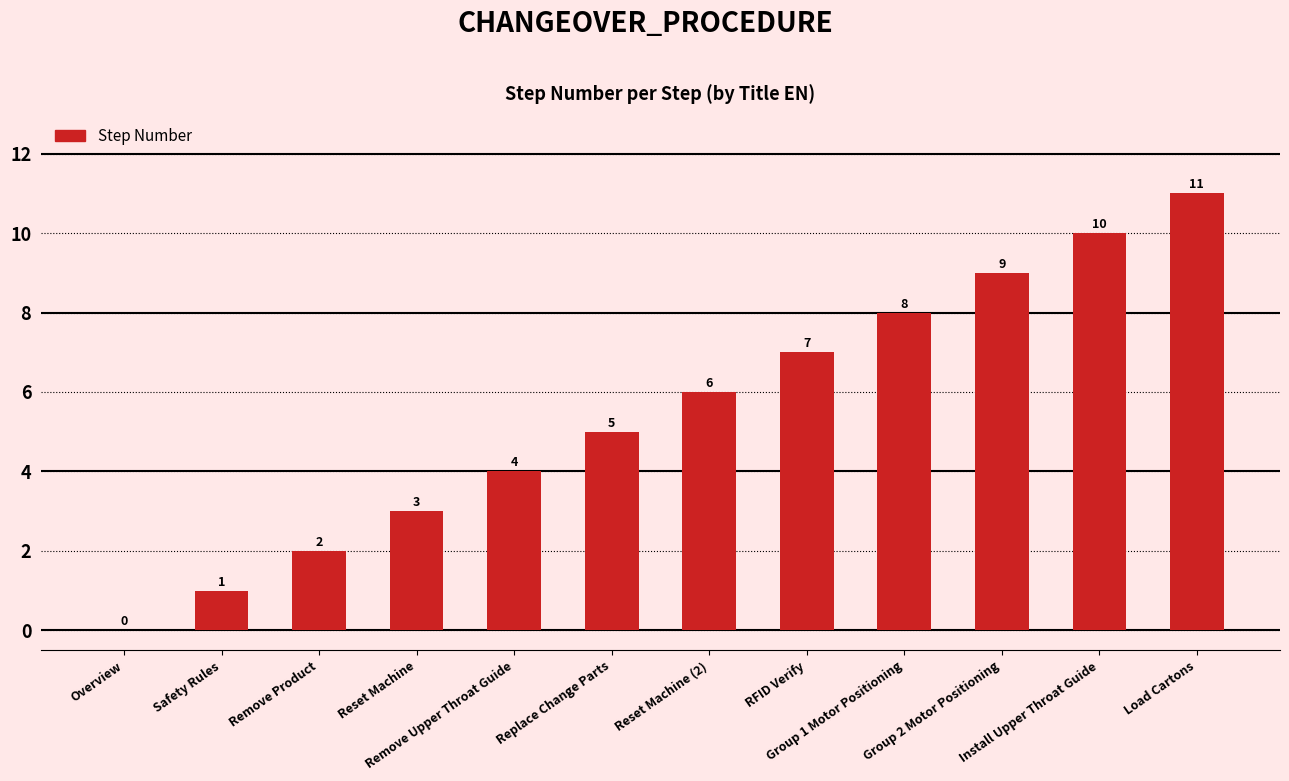

What is the greatest value displayed?

11